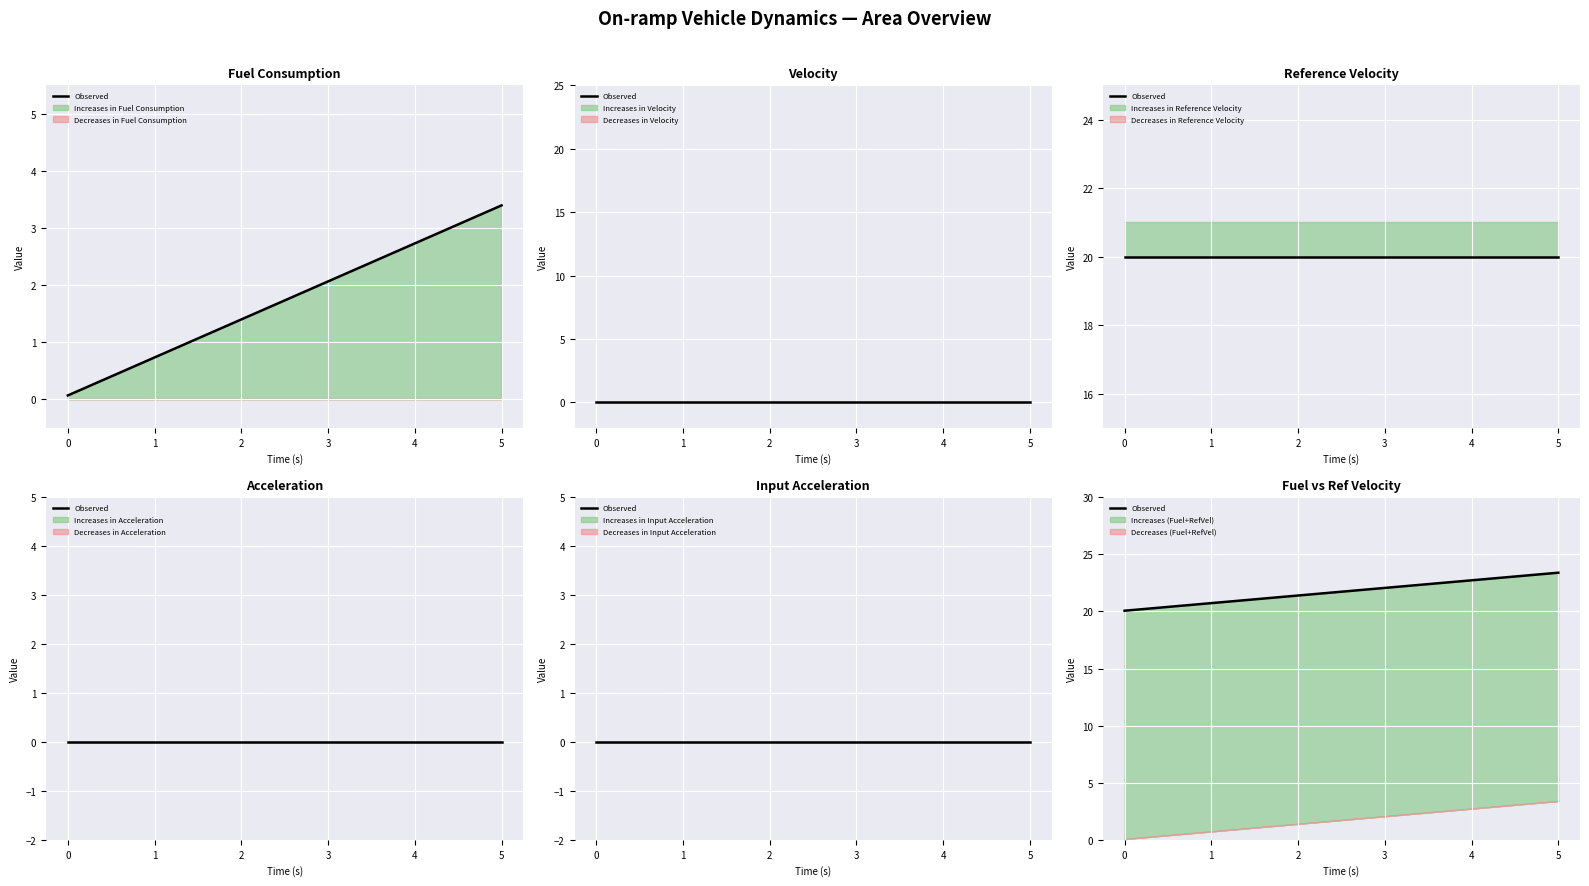

Count the number of values greater than 21.

8